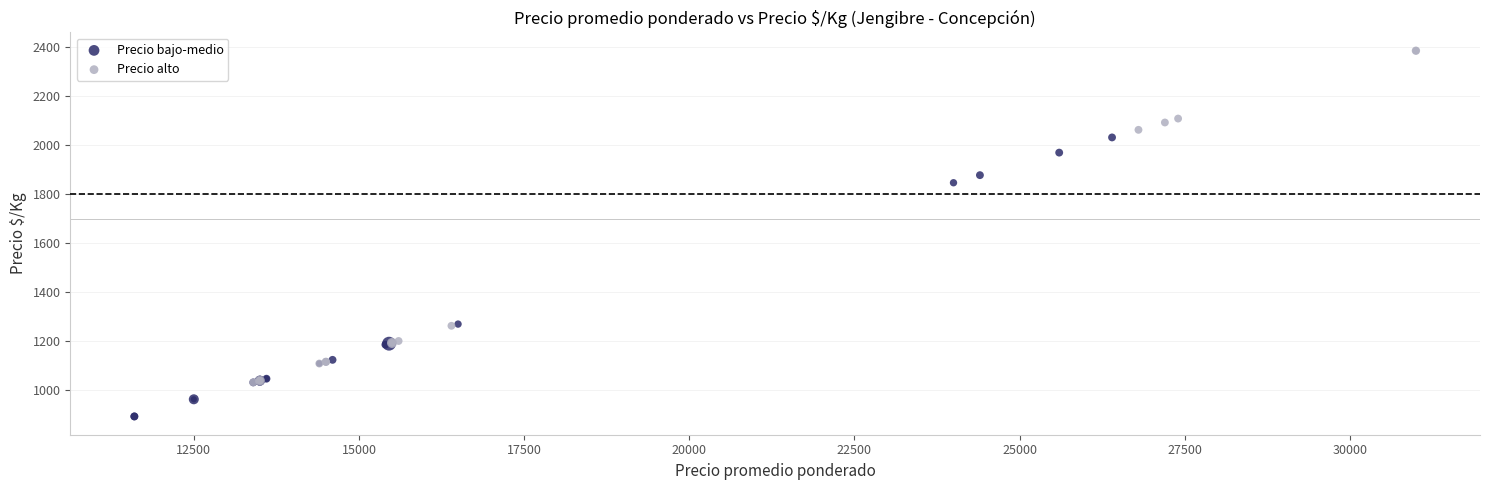

Which series contains the lowest Y value?

Precio bajo-medio